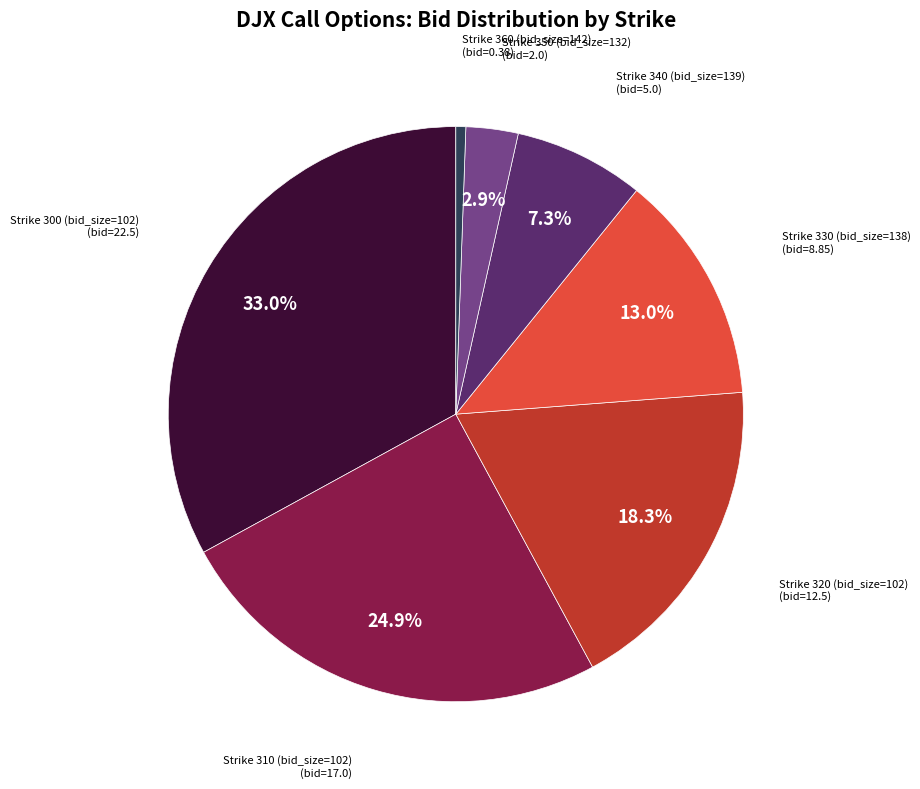

Between Strike 300 (bid_size=102) and Strike 310 (bid_size=102), which is larger?

Strike 300 (bid_size=102)